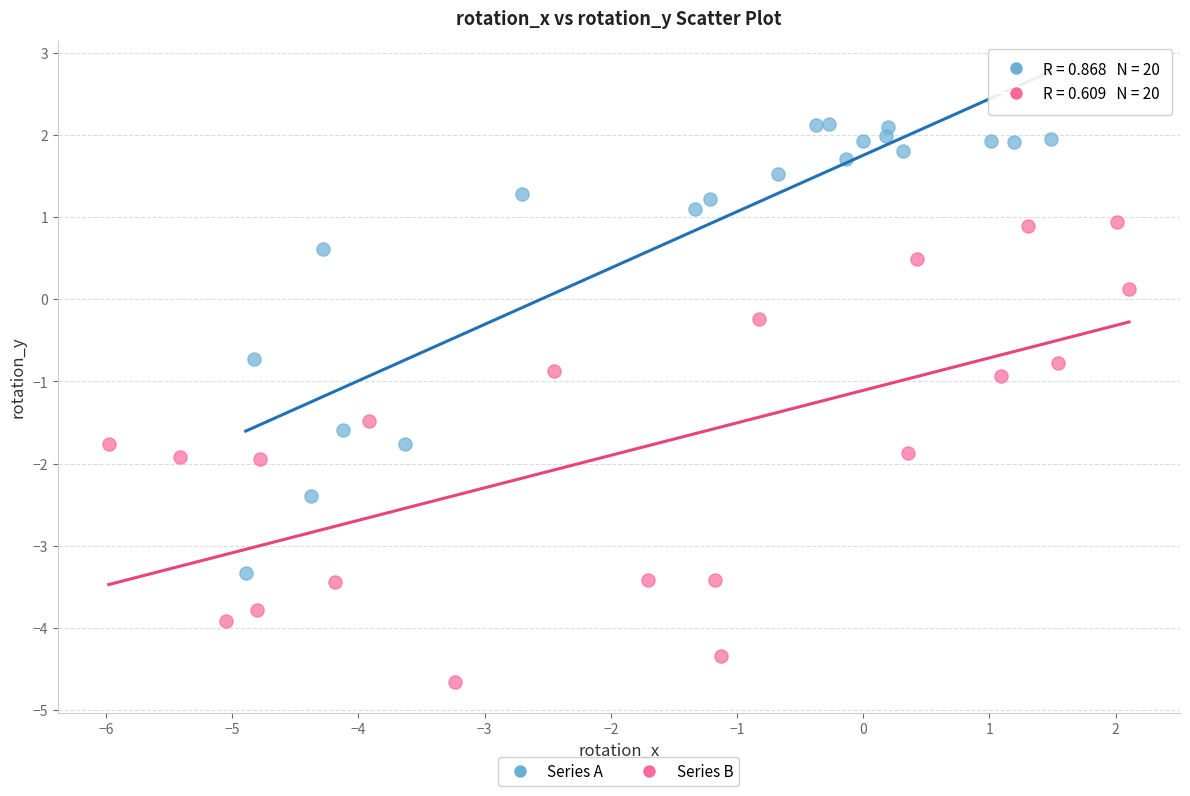

Which series reaches the maximum Y coordinate?

Series A